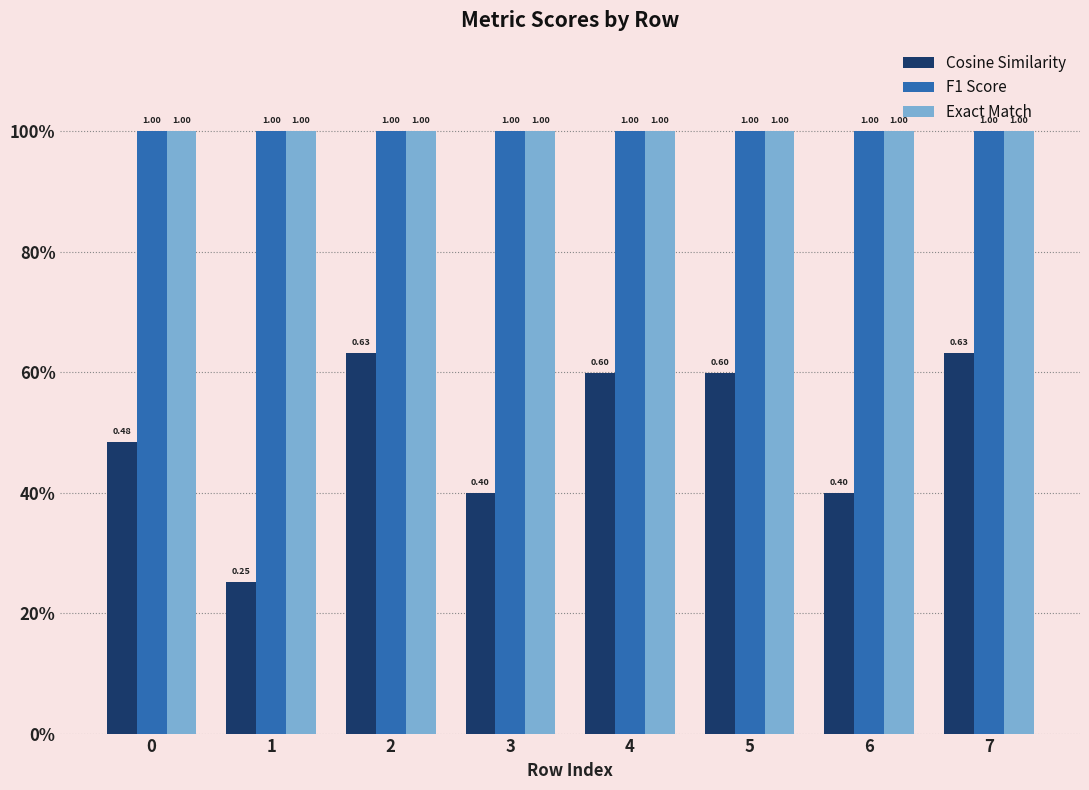

What are all the series names shown in the legend?

Cosine Similarity, F1 Score, Exact Match